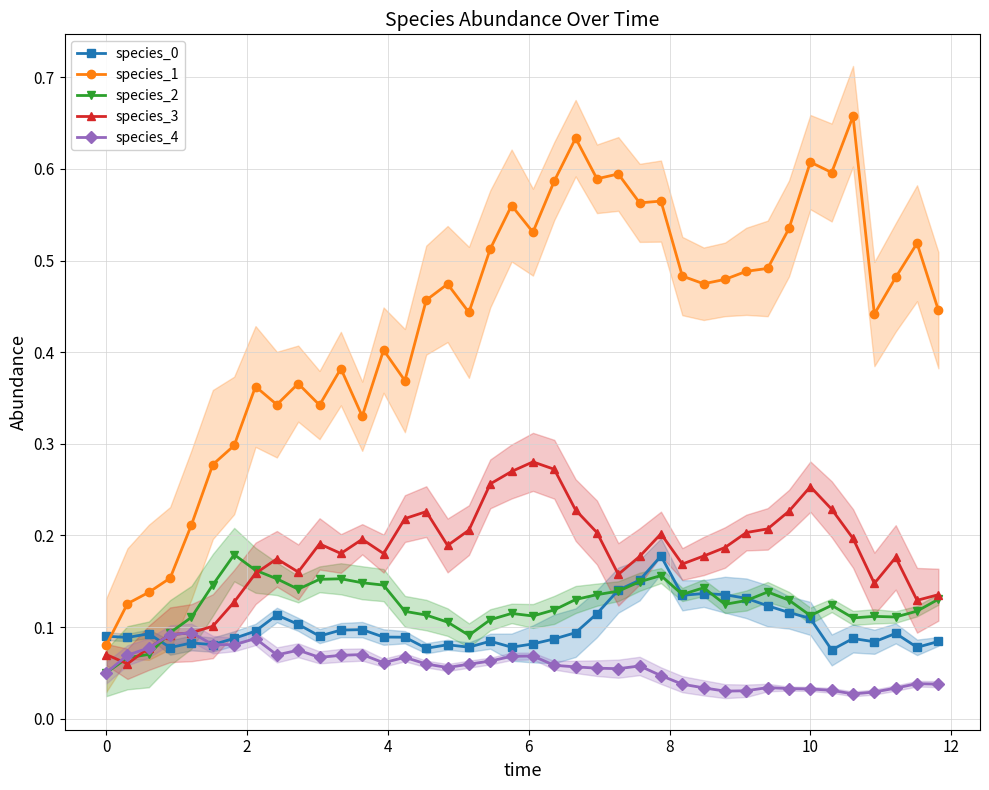

How many times do species_3 and species_0 cross each other?

1